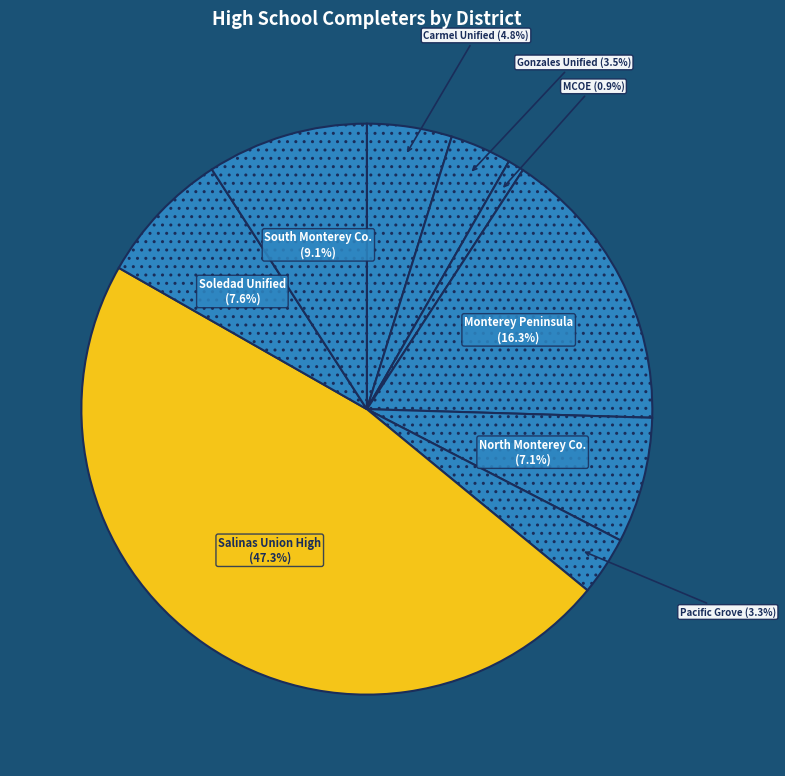

Between Carmel Unified and North Monterey Co., which is larger?

North Monterey Co.